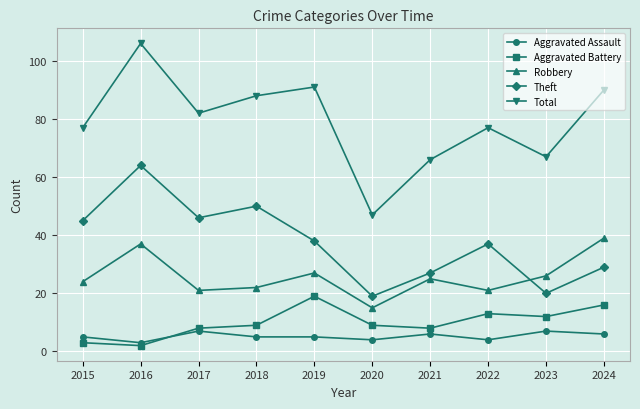

Rank the series by their maximum value, from lowest to highest.

Aggravated Assault, Aggravated Battery, Robbery, Theft, Total